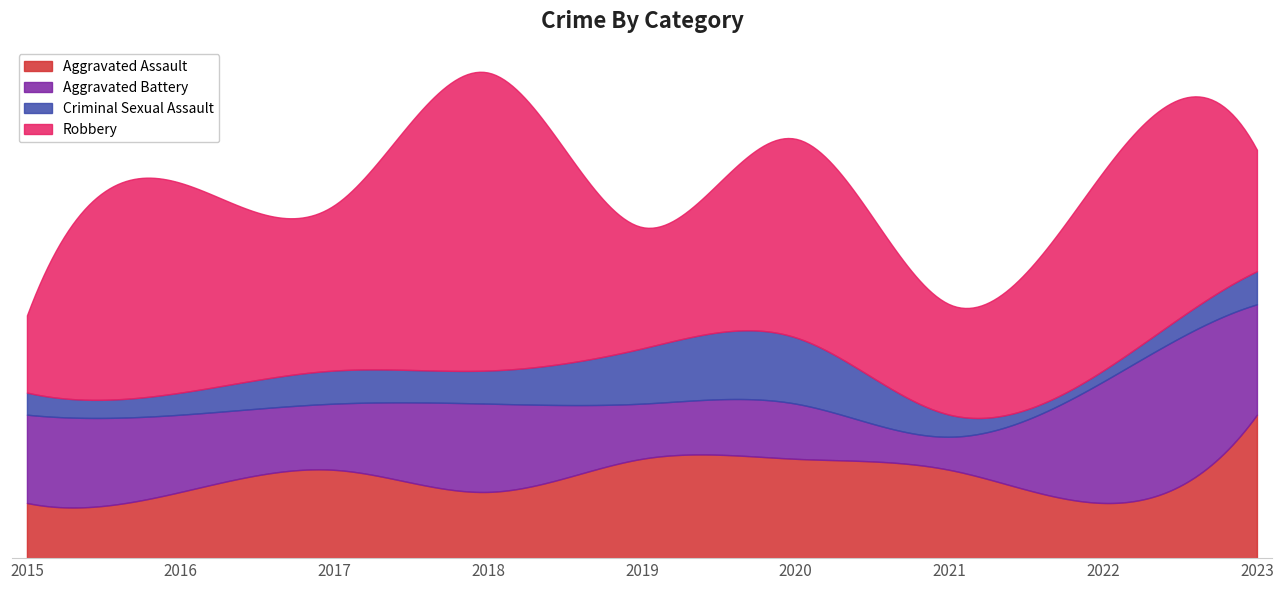

True or false: Robbery has more than 2 interior local peaks.

True